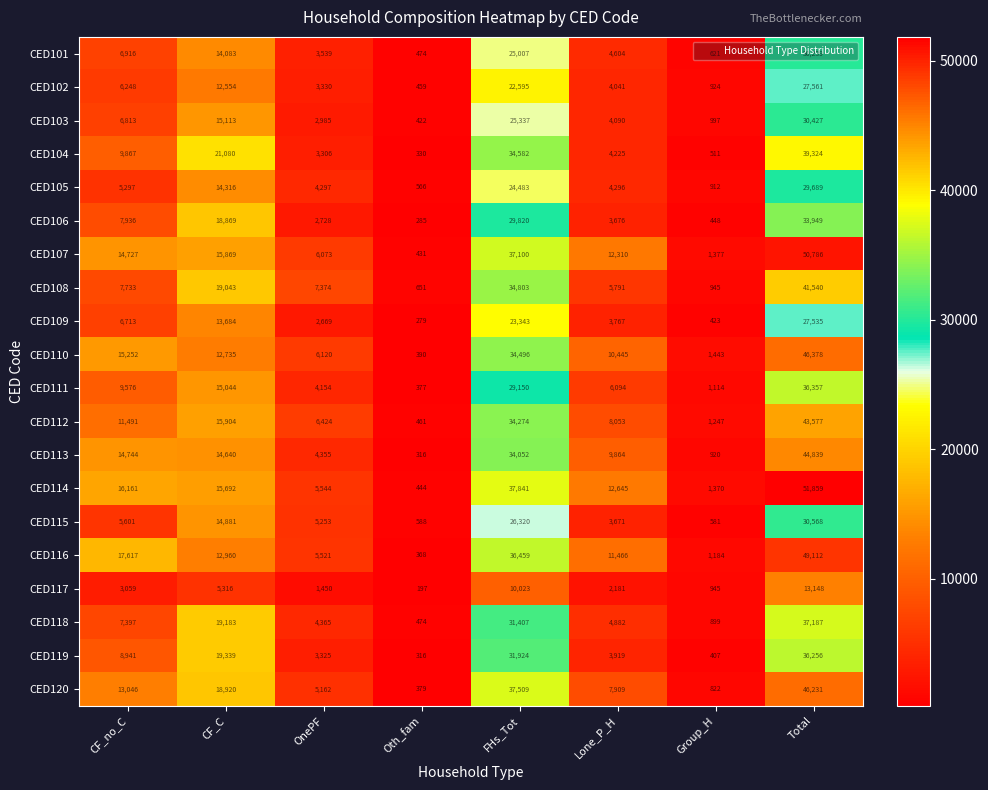

What is the difference between the second highest and second lowest values in the CED117 series?

9078